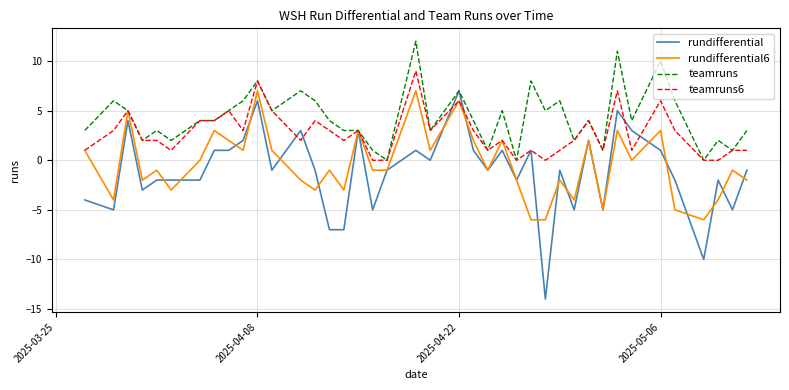

Which series ends up on top after the final intersection of teamruns6 and rundifferential?

teamruns6